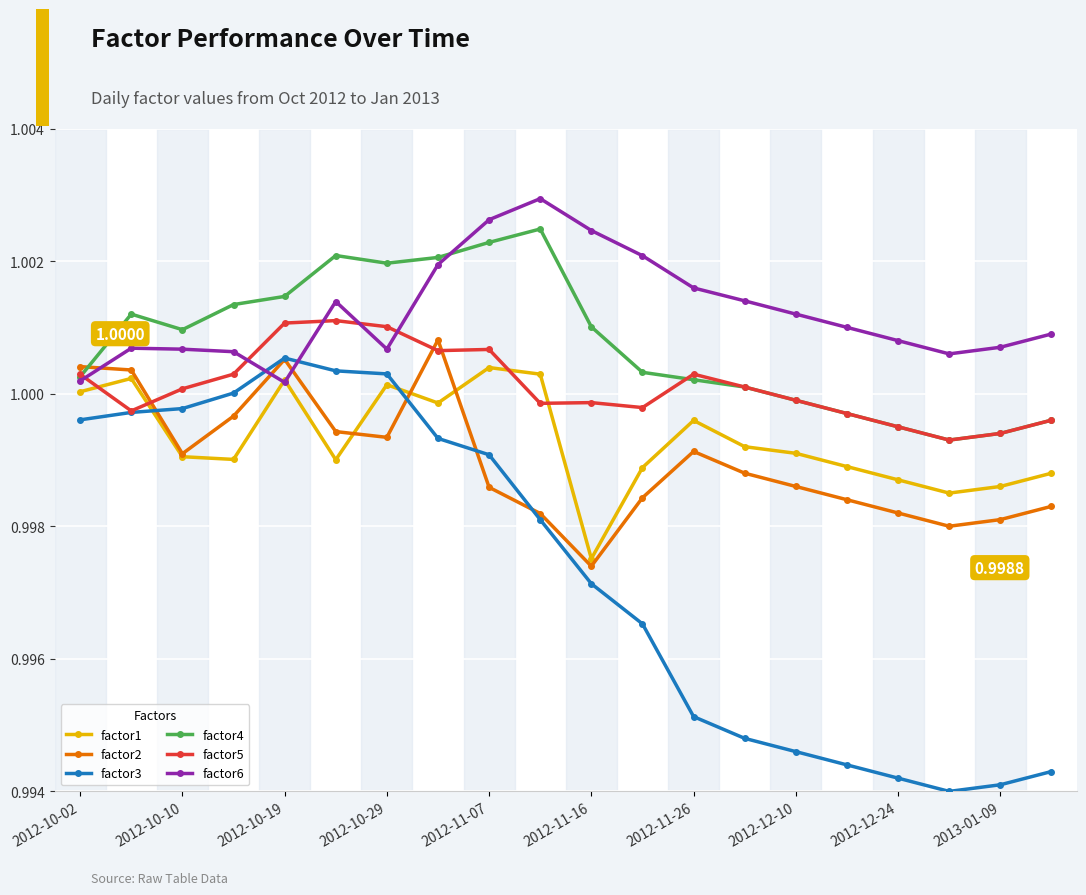

What are all the series names shown in the legend?

factor1, factor2, factor3, factor4, factor5, factor6